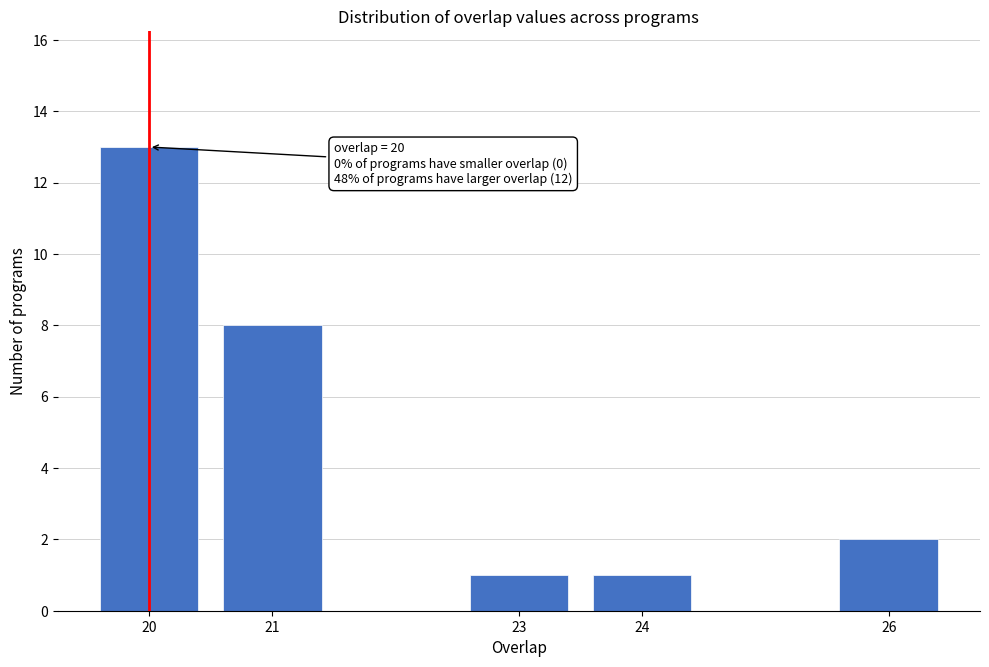

Reading left to right, what are all the values shown in this chart?

13	8	1	1	2